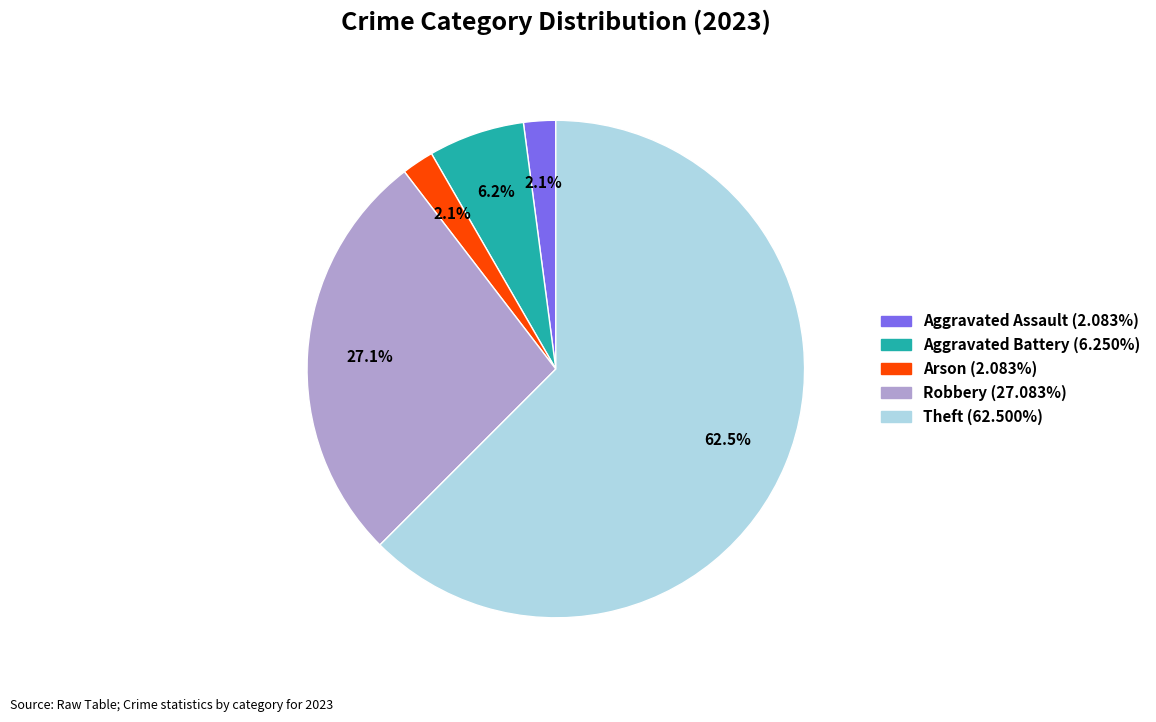

Does any single category account for the majority?

Yes